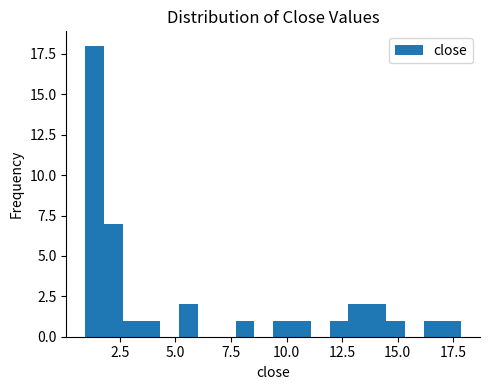

Read against the x-axis, roughly where is the centre of the tallest bar?

1.5